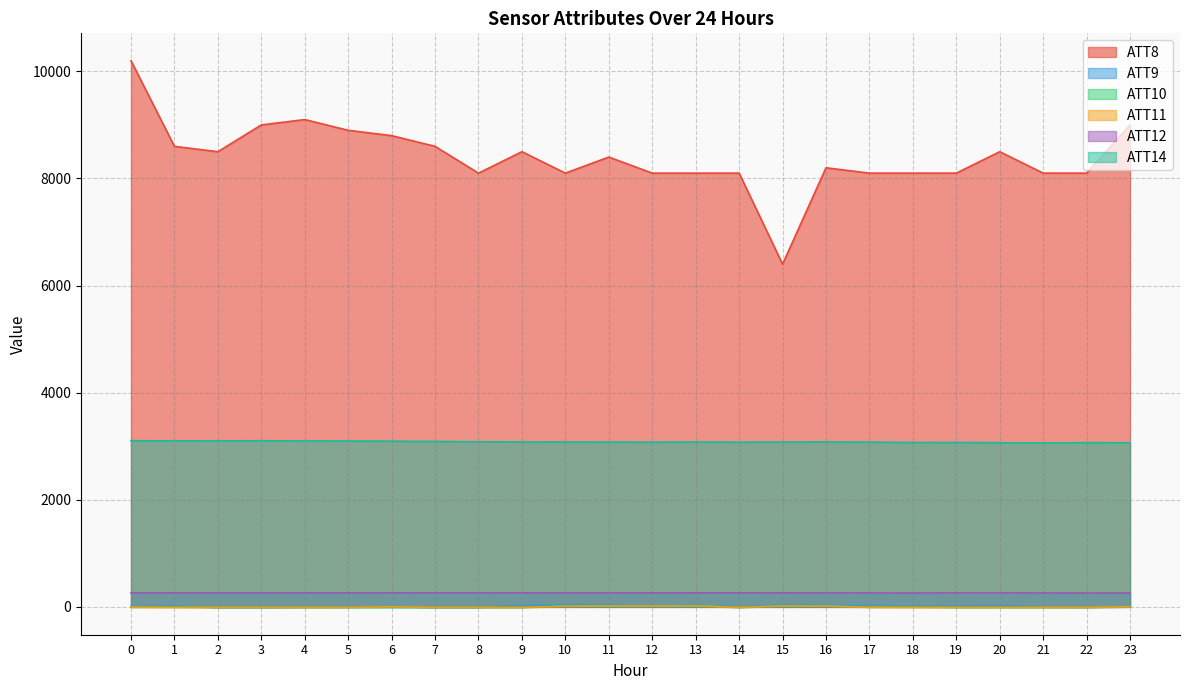

At which category does ATT12 reach its first local peak?

4